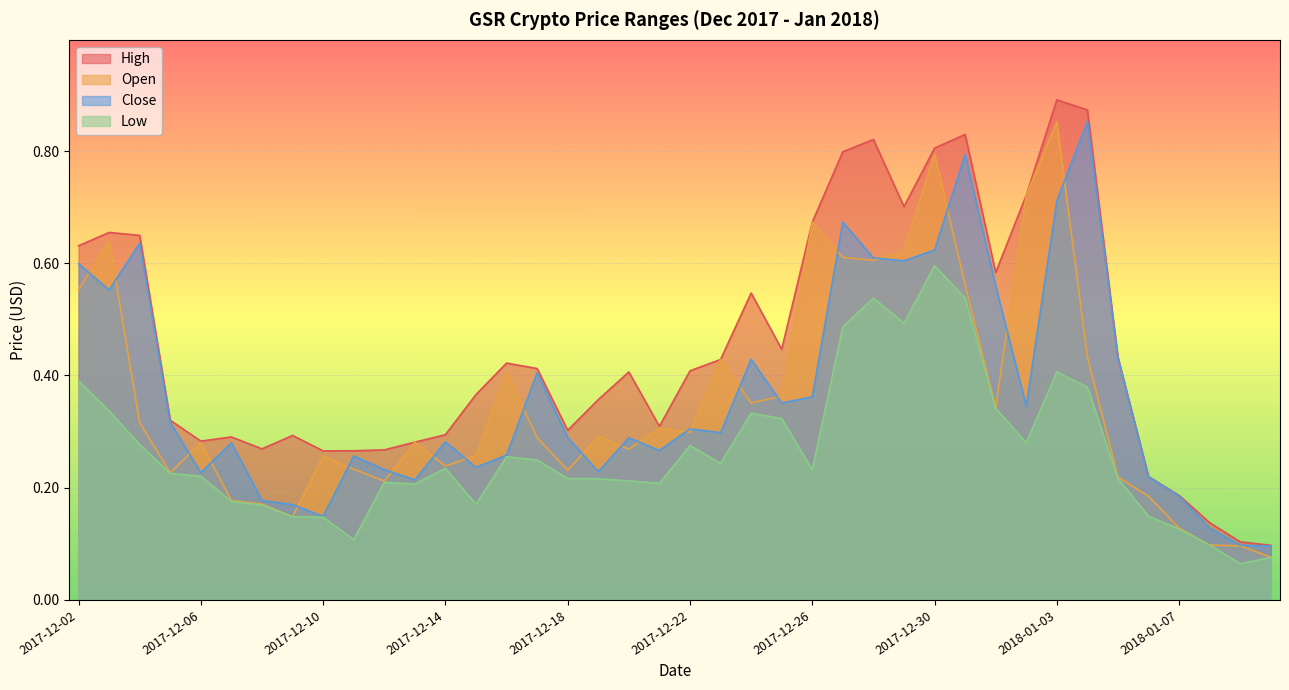

True or false: Low has more than 0 interior local peaks.

True